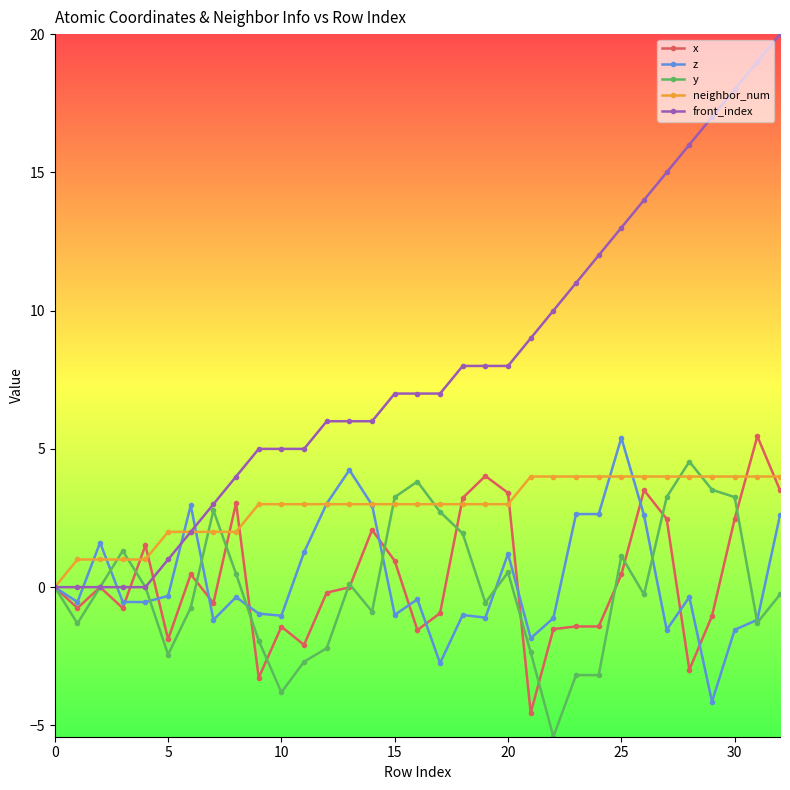

What is the value of the front_index point at the 15th from the left?

6.0